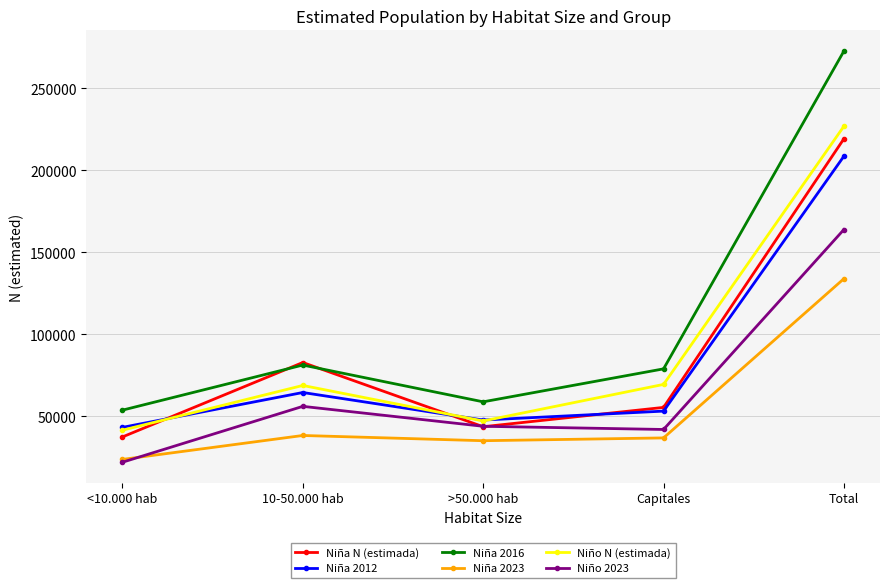

What is the greatest value displayed?

272728